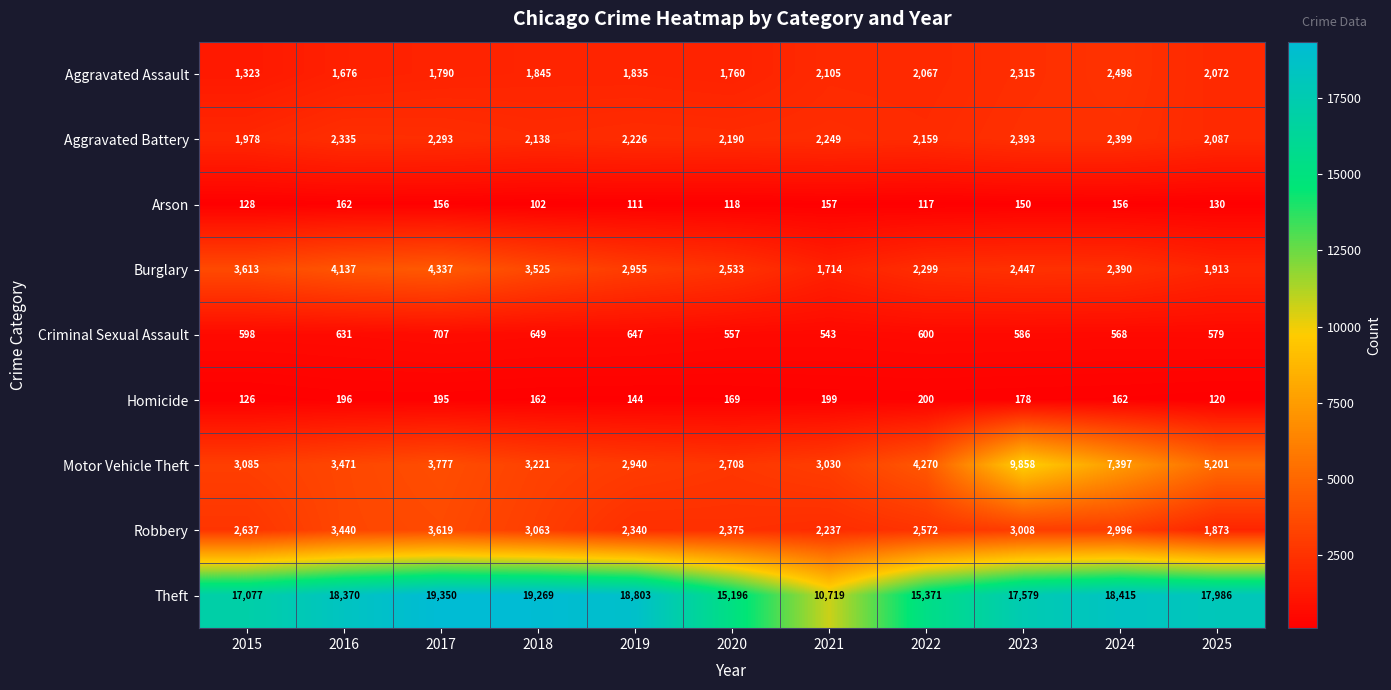

Is it true that Arson equals 30 at 2019?

False